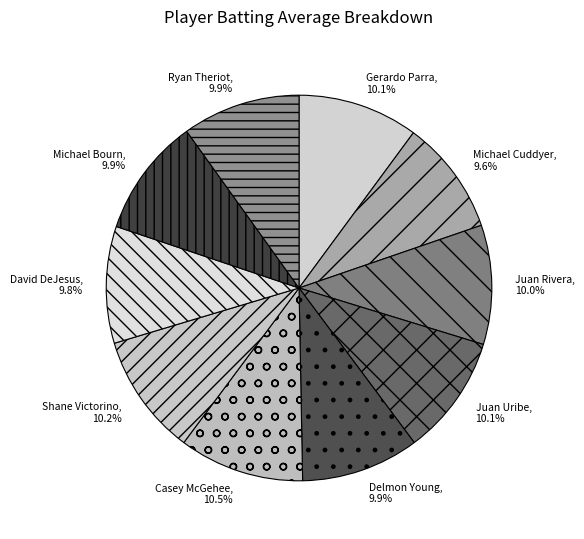

What is the total percentage of Gerardo Parra and David DeJesus?

19.9%